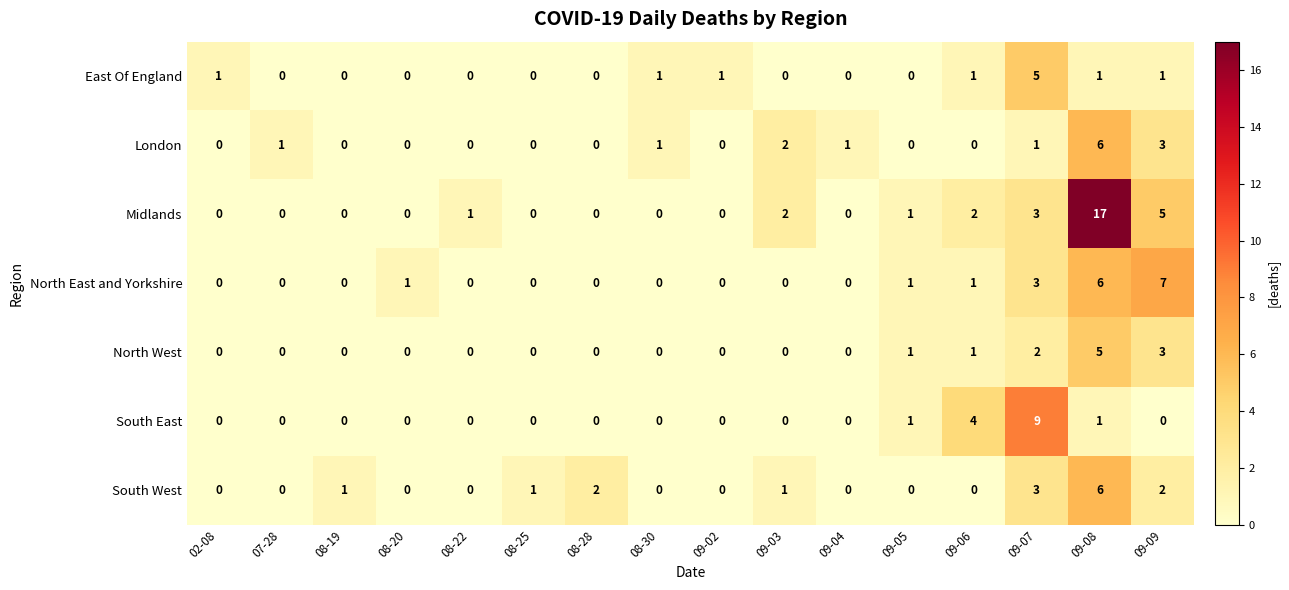

What is the difference between the South West values at 08-20 and 09-07?

3